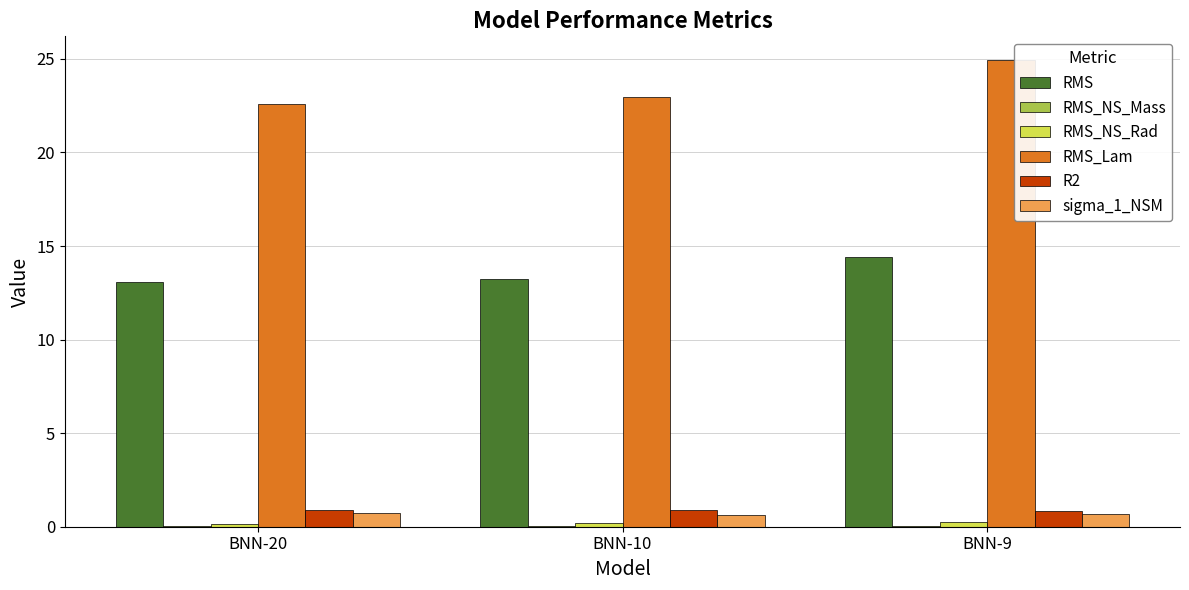

What is the sum of all RMS_Lam values?

70.5